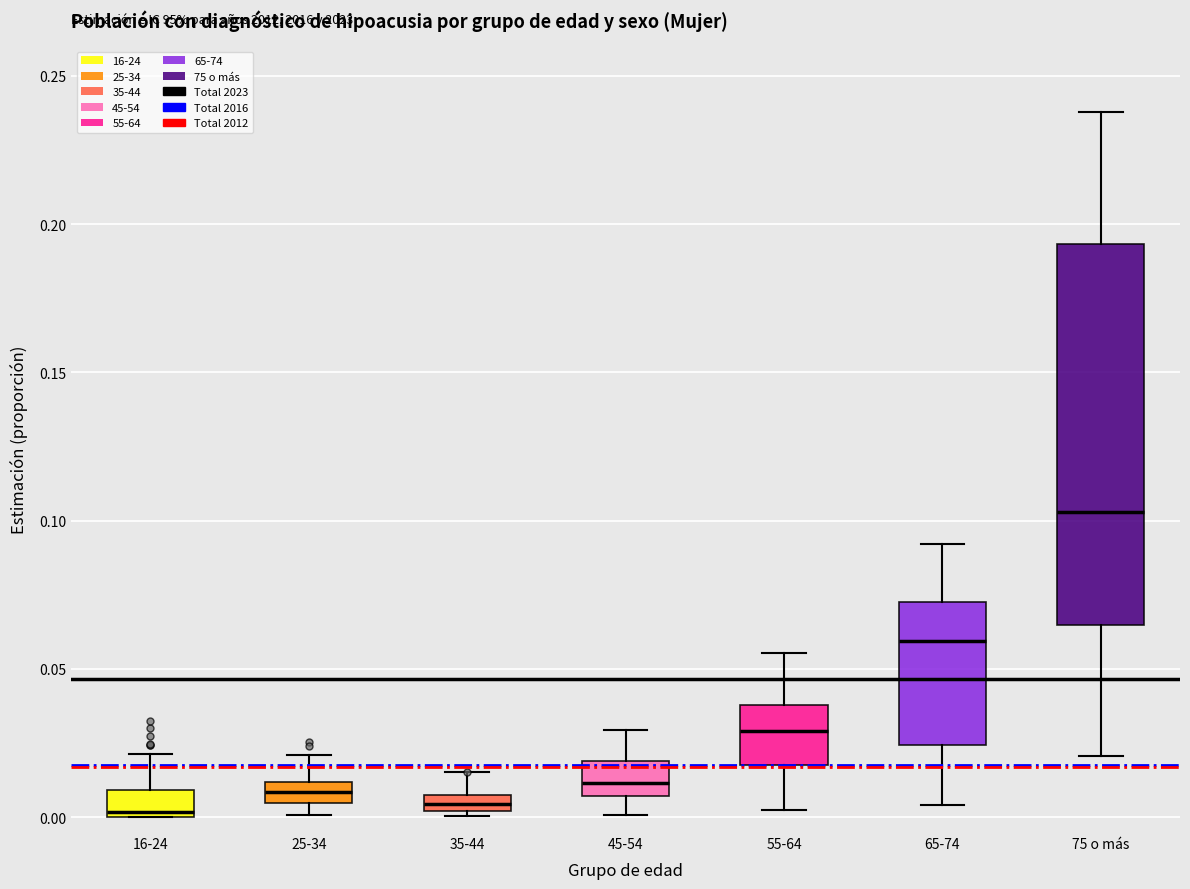

Where does the upper whisker of the box for 75 o más end on the y-axis? The values are not printed on the chart, so give them approximately, as read against the axis.

0.240